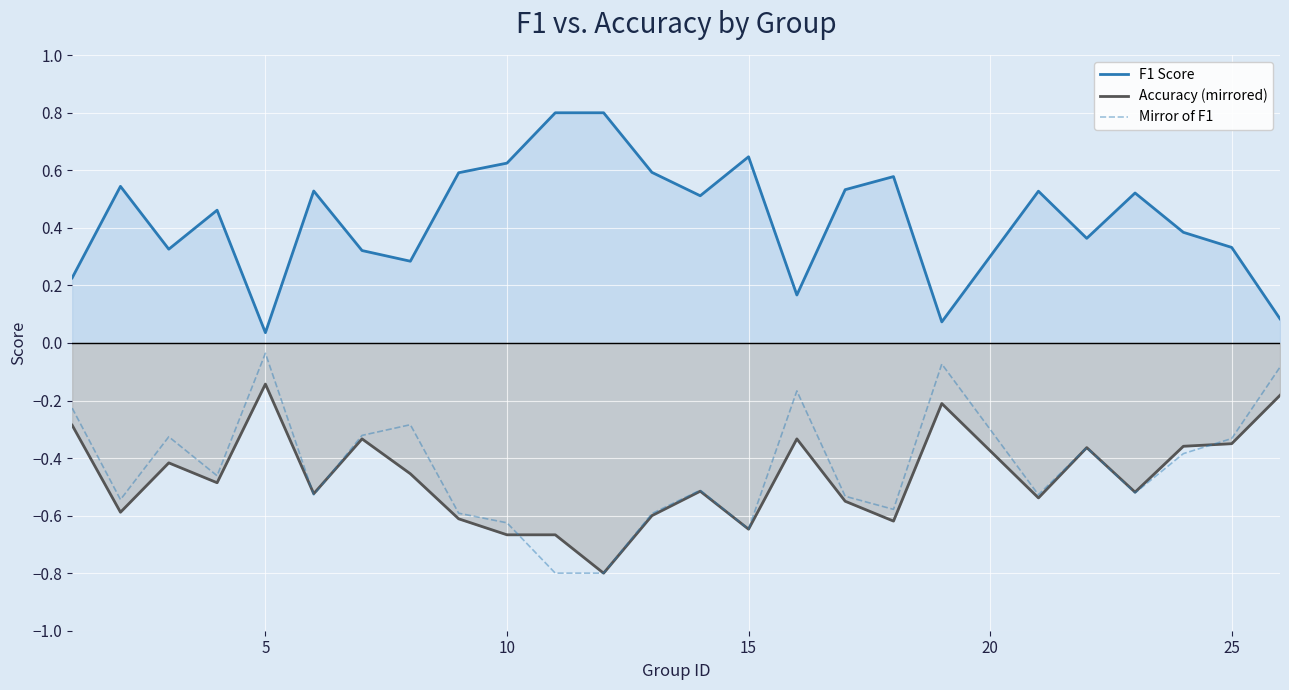

True or false: Accuracy (mirrored) and F1 Score intersect in this chart.

False